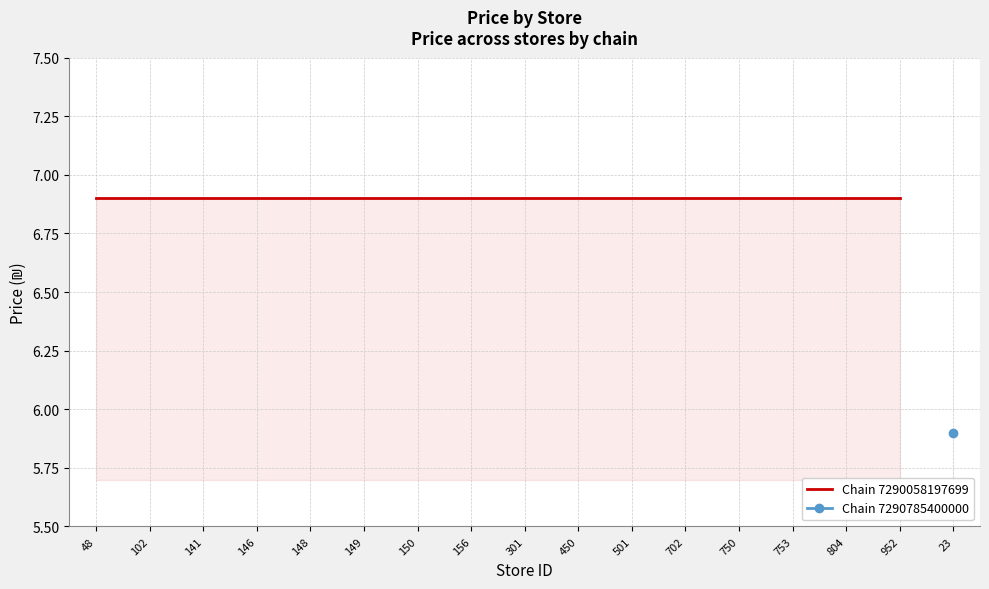

Where is the data nearest to the value 6?

Store 23